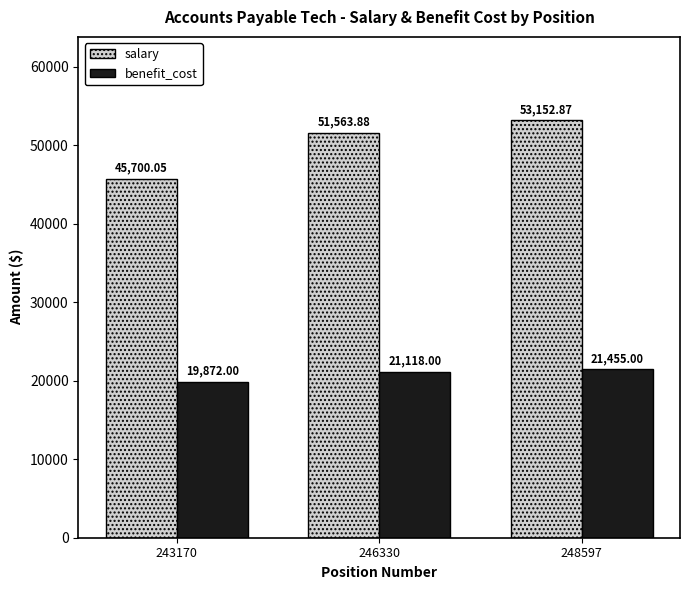

What is the difference between the maximum and minimum values in the salary series?

7452.8